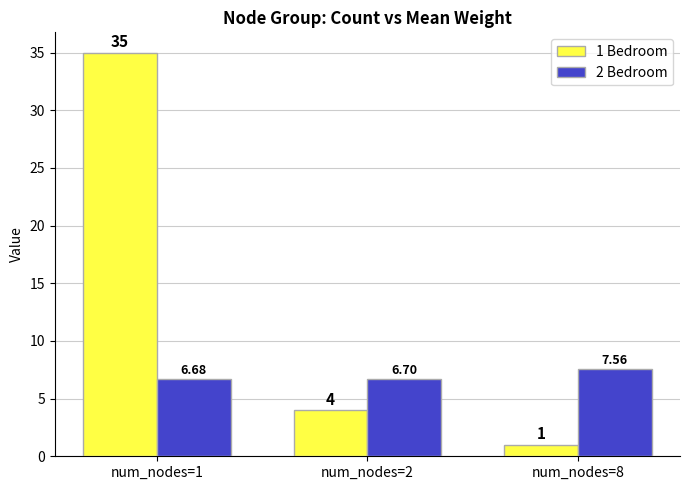

What is the minimum value shown in the chart?

1.0